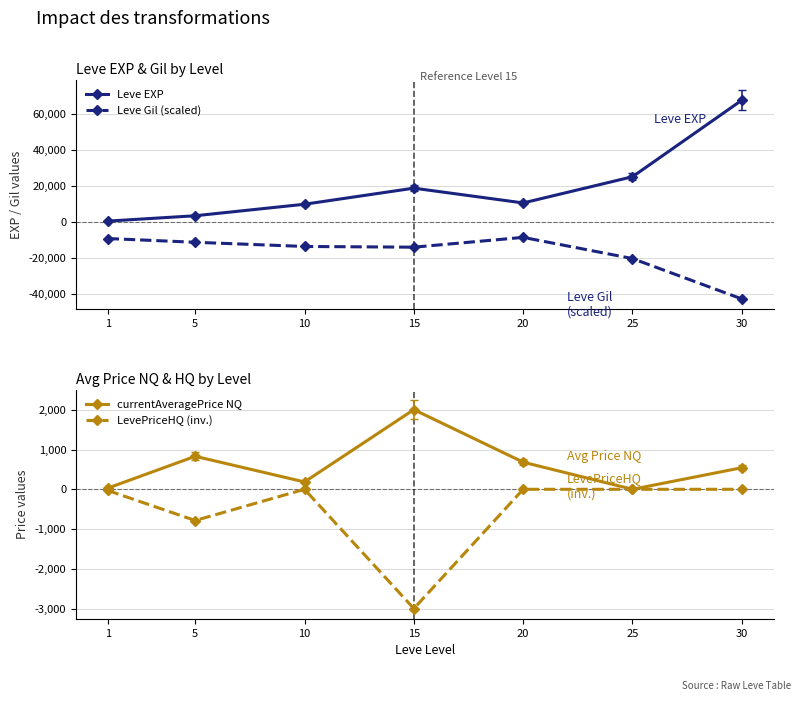

What is the sum of all Leve Gil (scaled) values?

-118560